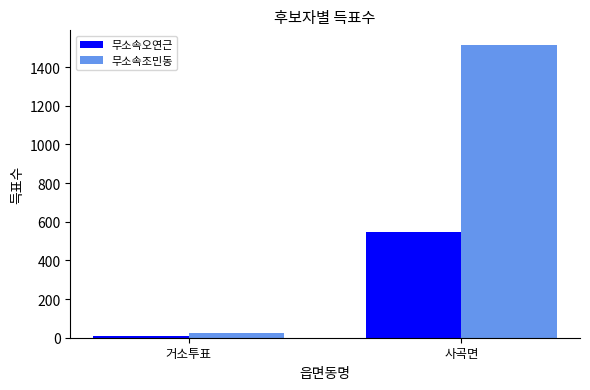

How many bars are there in each group?

2